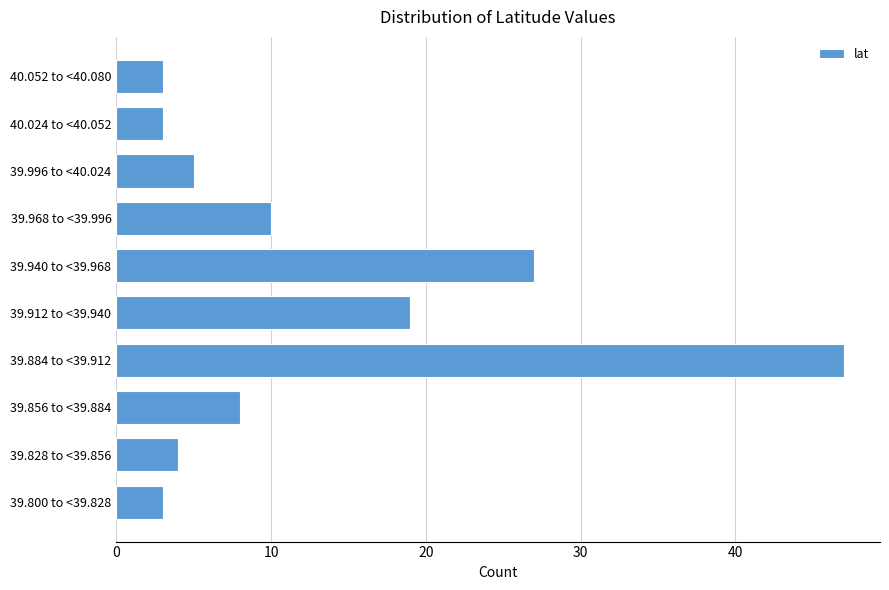

Reading bottom to top, extract all data points from this chart.

39.800 to <39.828=3	39.828 to <39.856=4	39.856 to <39.884=8	39.884 to <39.912=47	39.912 to <39.940=19	39.940 to <39.968=27	39.968 to <39.996=10	39.996 to <40.024=5	40.024 to <40.052=3	40.052 to <40.080=3